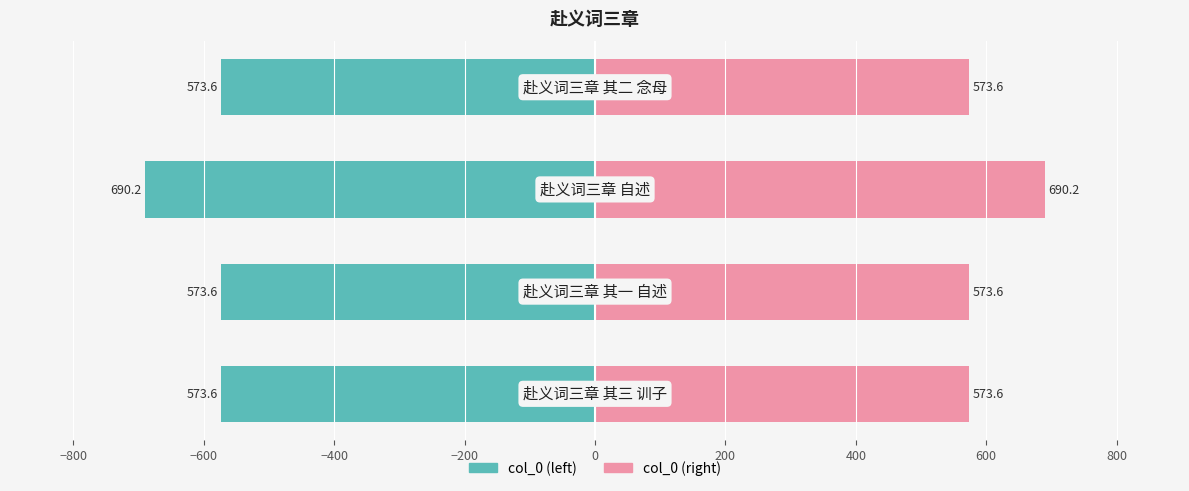

The value of col_0 (left) at −1000 is -324.6. True or false?

False